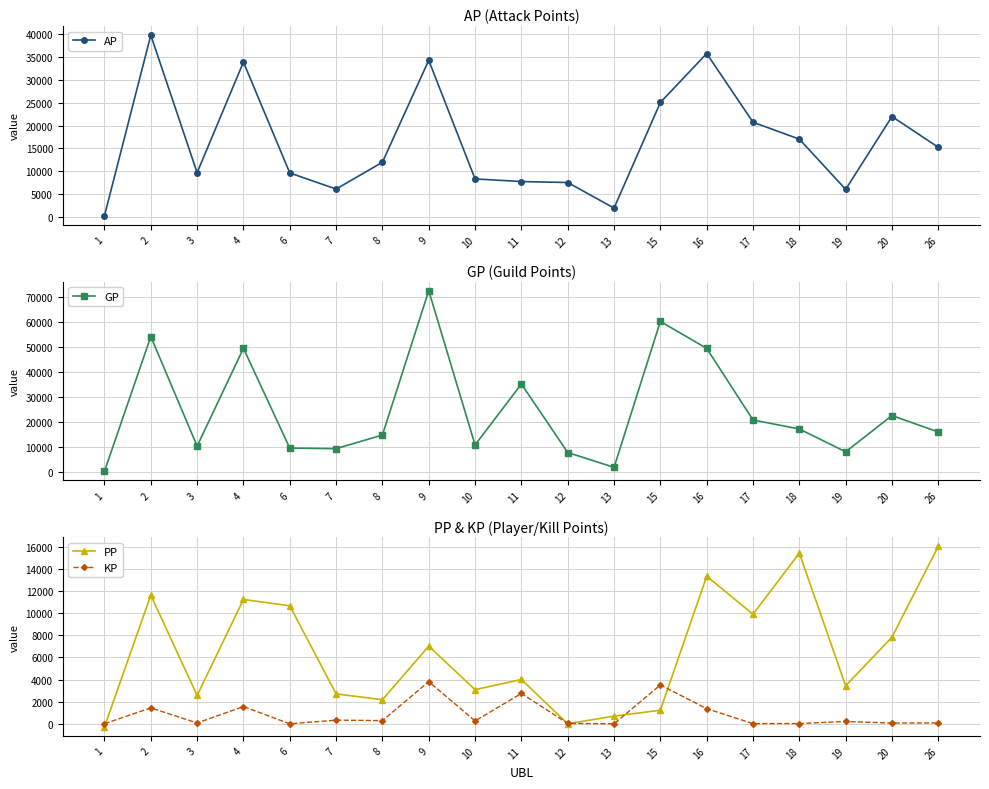

Where does the KP series first go above 211?

2